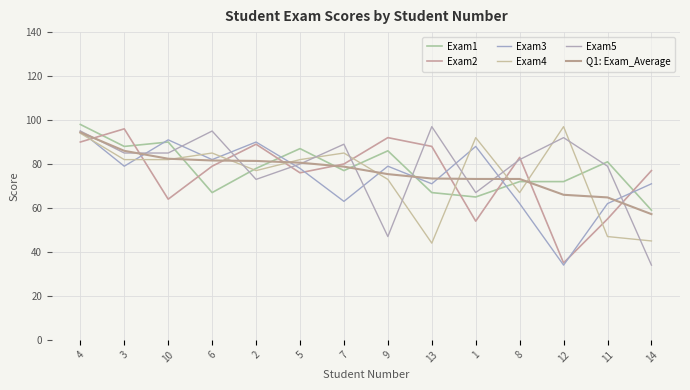

What is the sum of all Exam5 values?

1100.0